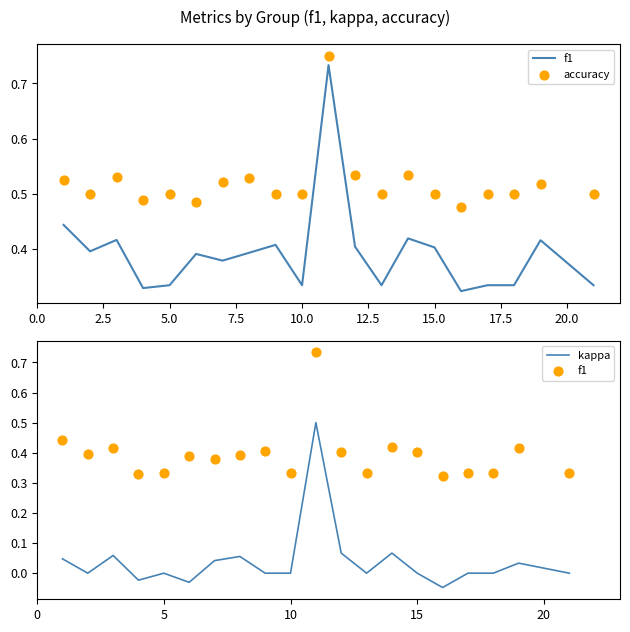

What are all the series names shown in the legend?

f1, accuracy, kappa